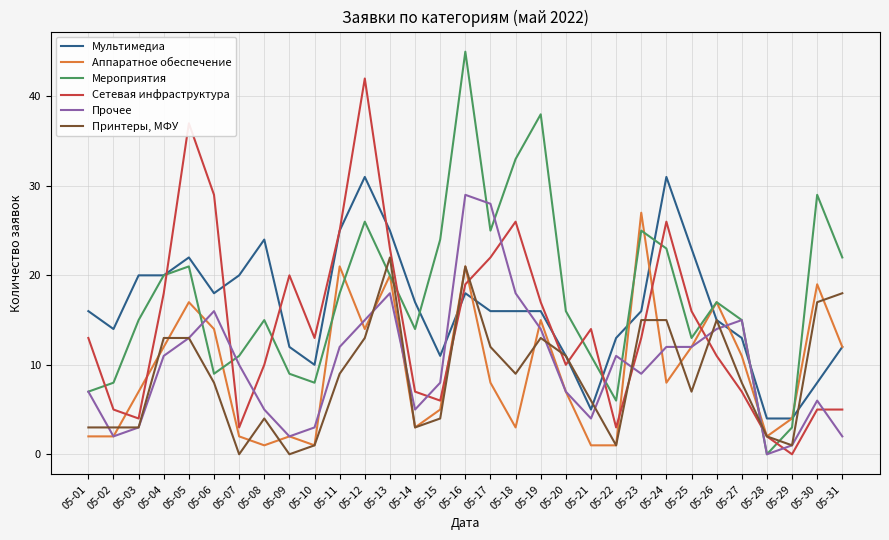

What is the difference between the highest and lowest values at 05-16?

27